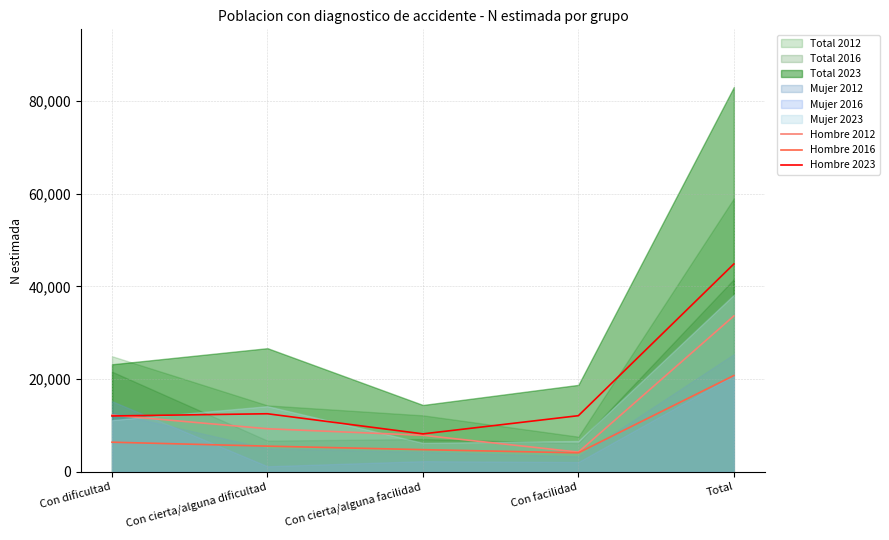

What is the approximate value of Hombre 2016 at Con dificultad?

6379